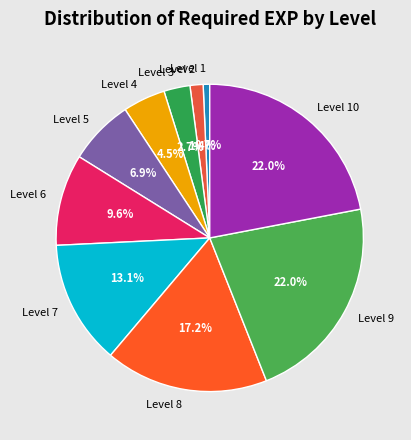

Count the number of slices in the pie.

10